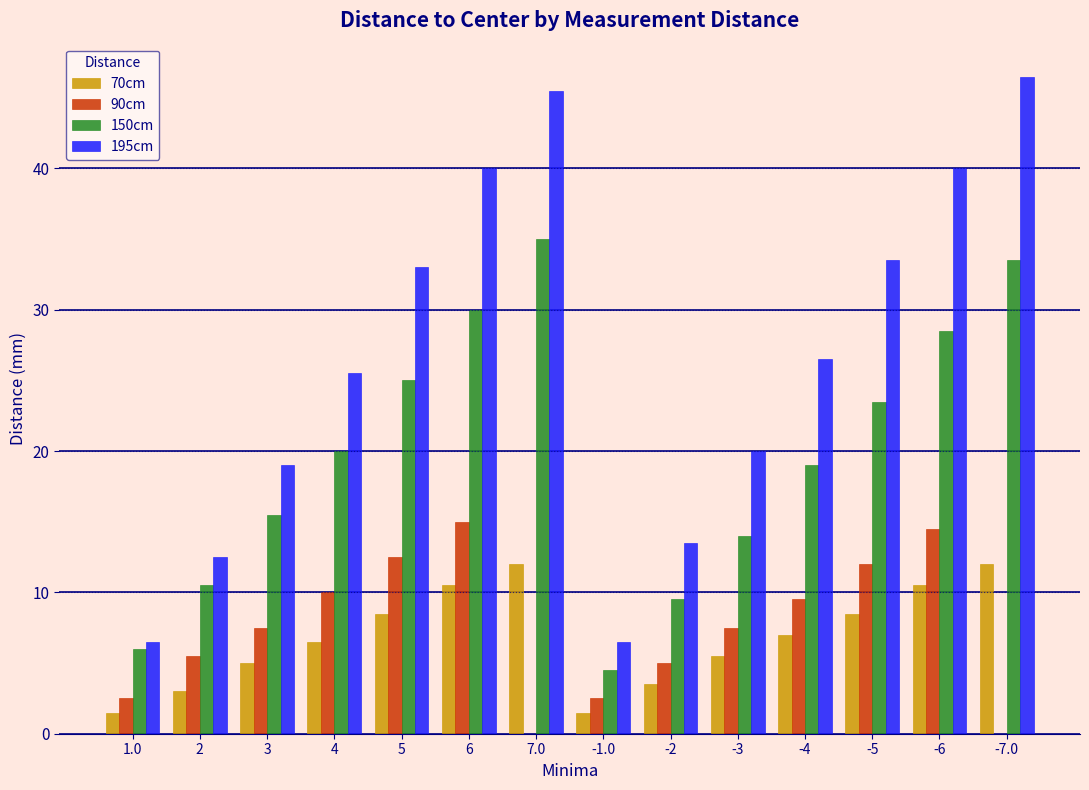

What is the maximum value shown in the chart?

46.5